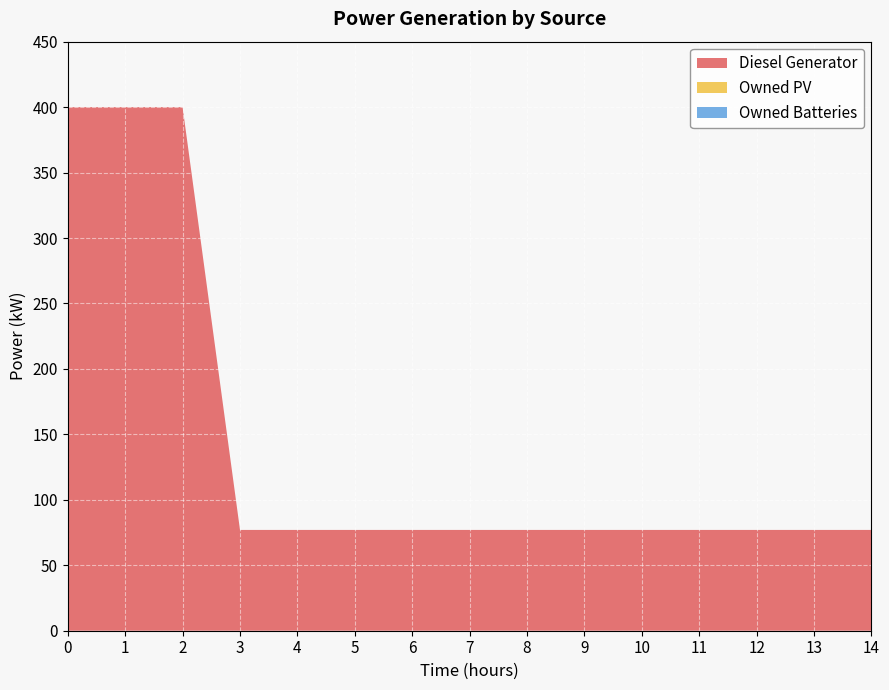

Reading left to right, what are all the values shown in this chart?

Diesel Generator: 400.0	400.0	400.0	77.0	77.0	77.0	77.0	77.0	77.0	77.0	77.0	77.0	77.0	77.0	77.0
Owned PV: 0.0	0.0	0.0	0.0	0.0	0.0	0.0	0.0	0.0	0.0	0.0	0.0	0.0	0.0	0.0
Owned Batteries: 0.0	0.0	0.0	0.0	0.0	0.0	0.0	0.0	0.0	0.0	0.0	0.0	0.0	0.0	0.0